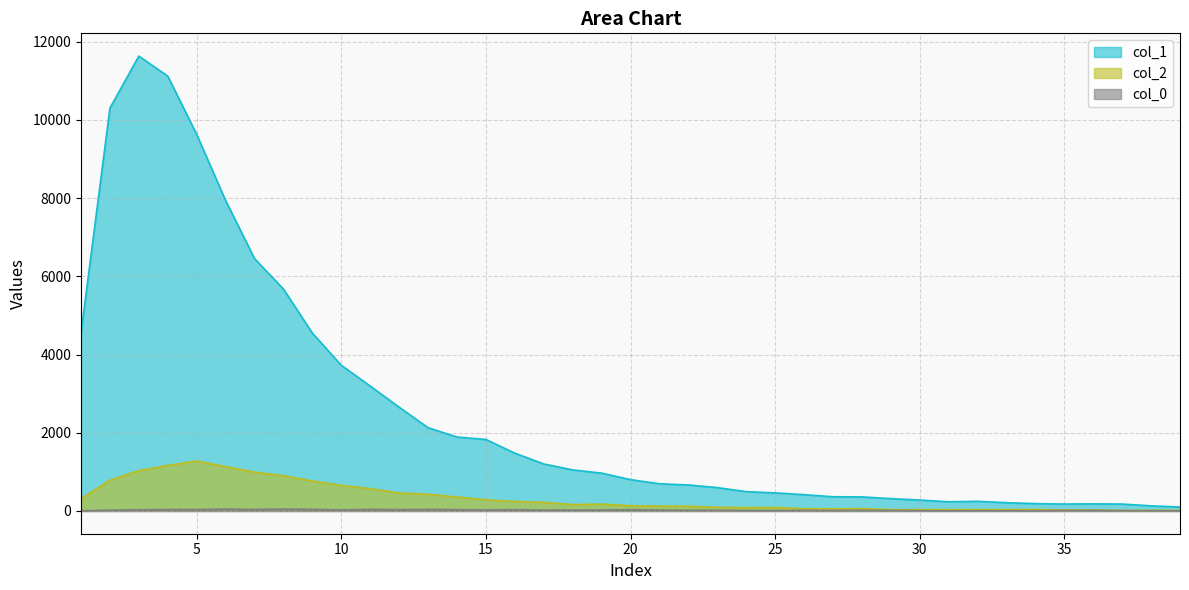

How many interior local valleys does the col_2 series have?

6